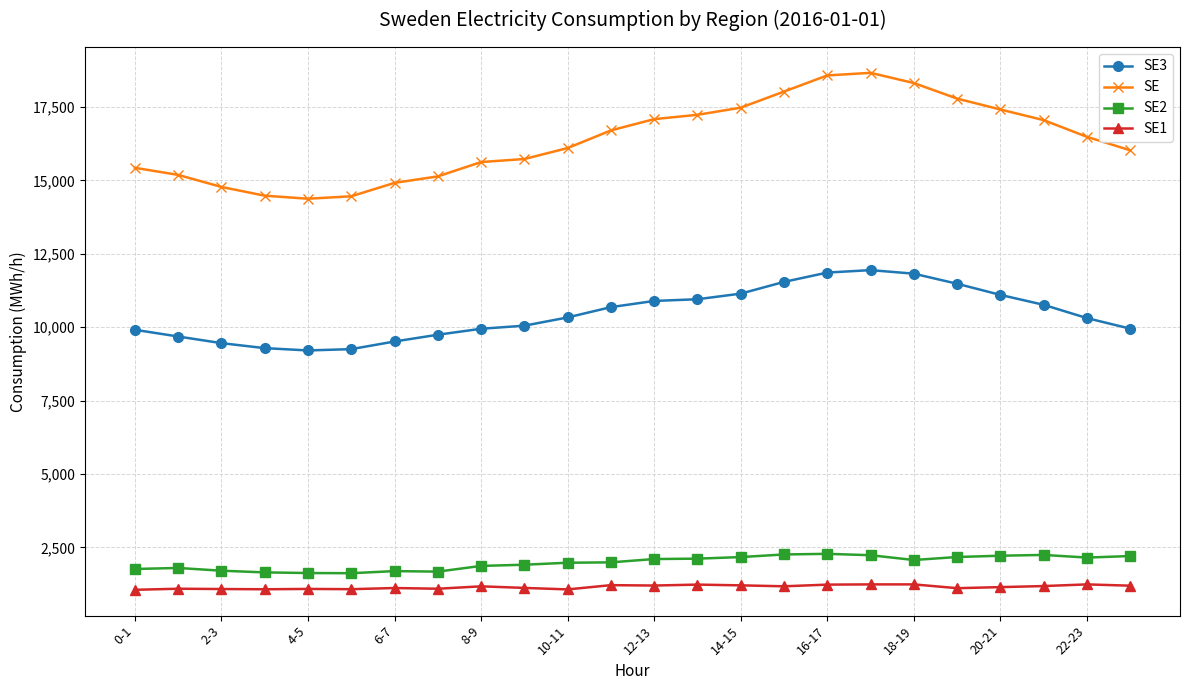

What is the sum of all SE3 values?

250845